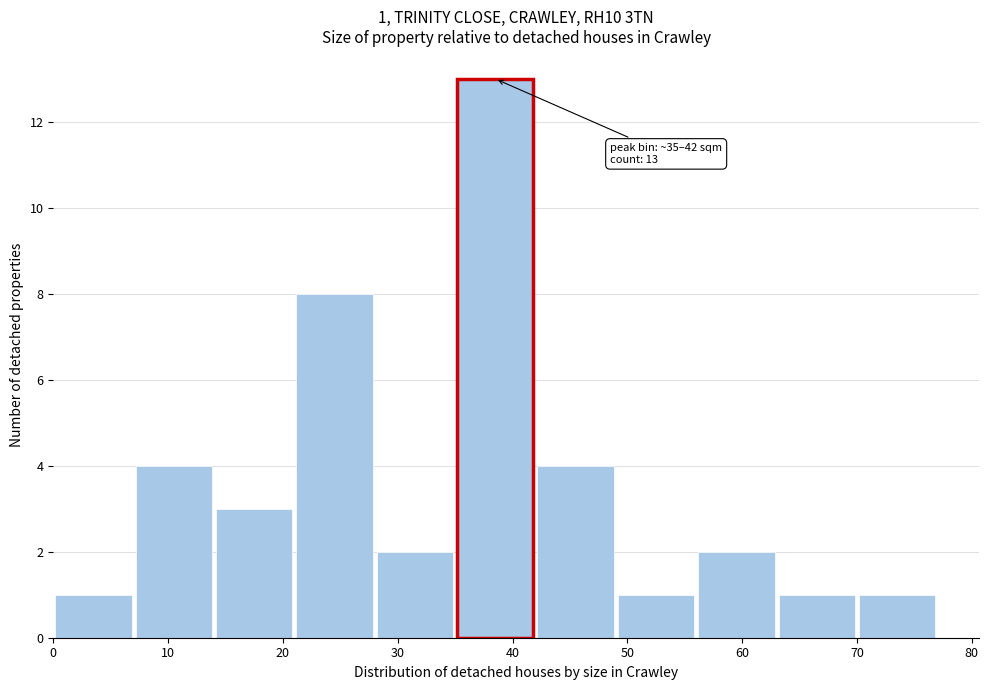

Which range on the x-axis has the tallest bar?

35 to 42